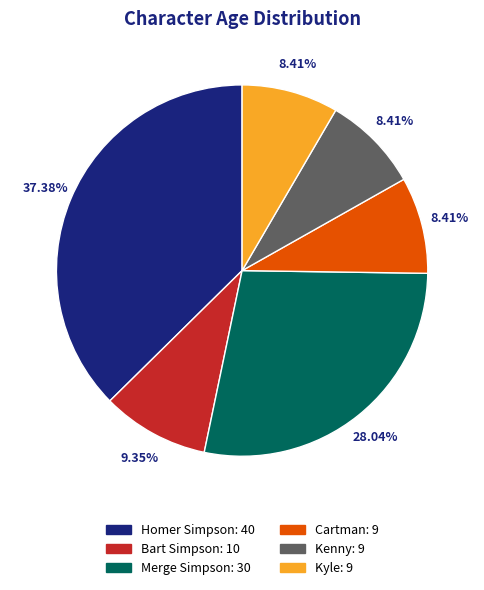

Which category has the biggest portion of the pie?

Homer Simpson